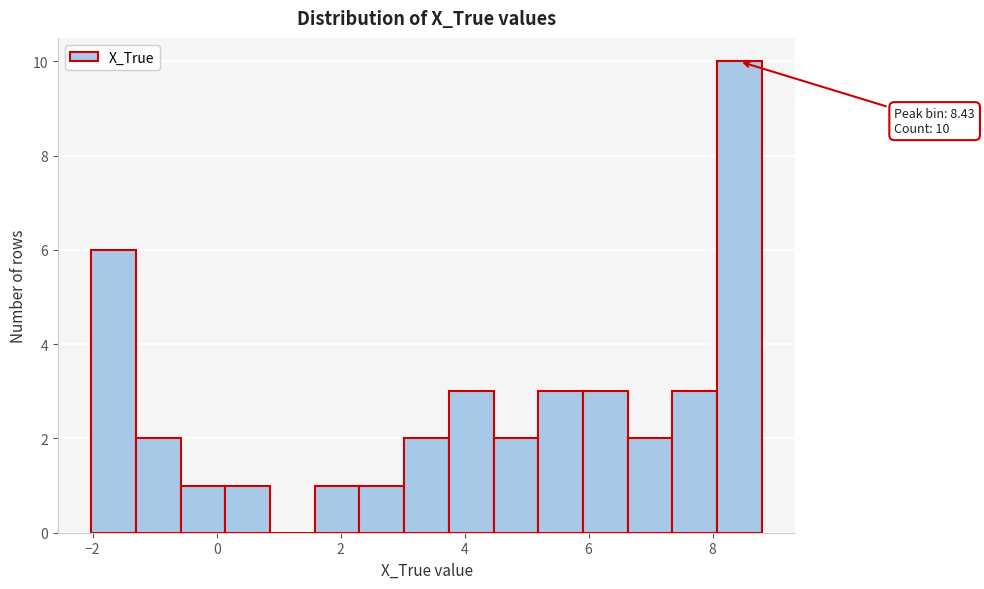

Read against the x-axis, roughly where is the centre of the tallest bar?

8.4